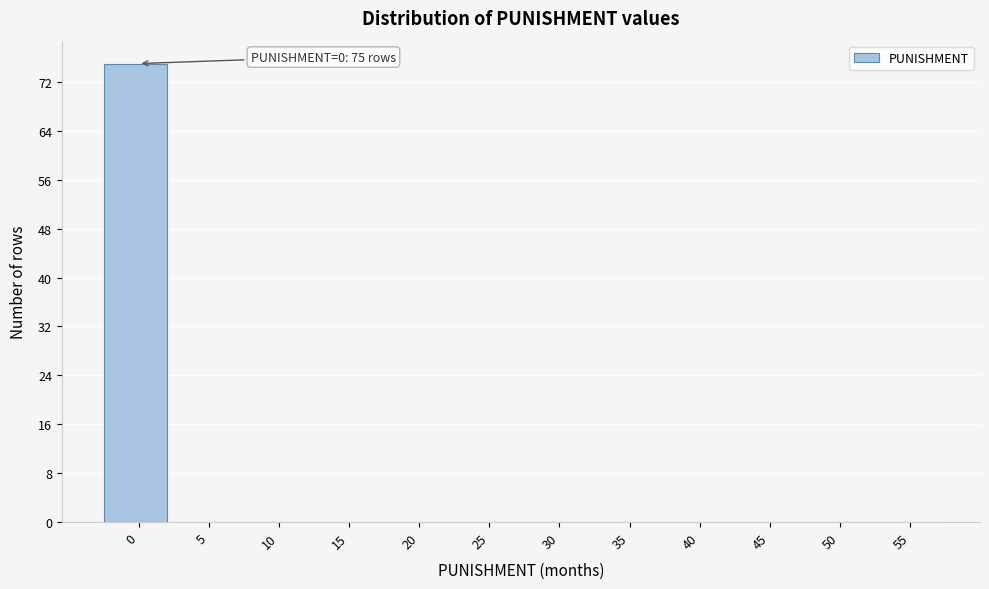

Reading left to right, extract all data points from this chart.

0=75	5=0	10=0	15=0	20=0	25=0	30=0	35=0	40=0	45=0	50=0	55=0